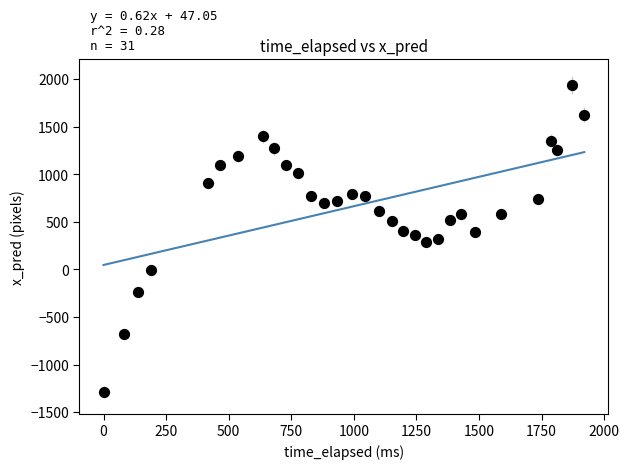

What is the range of X values (max minus min)?

1920.0